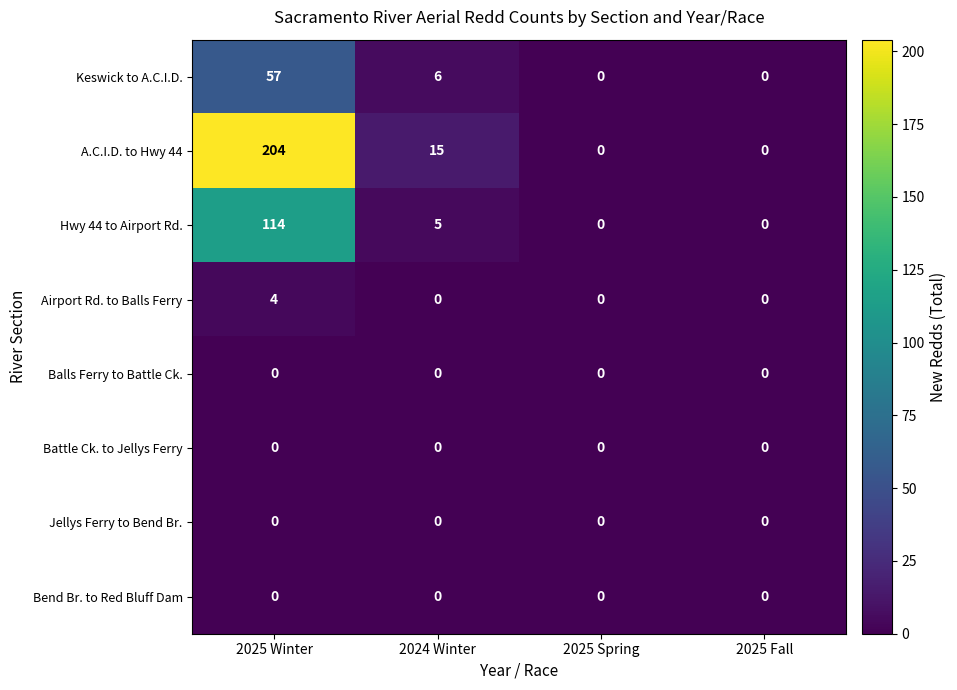

What is the spread (max minus min) of values at 2024 Winter?

15